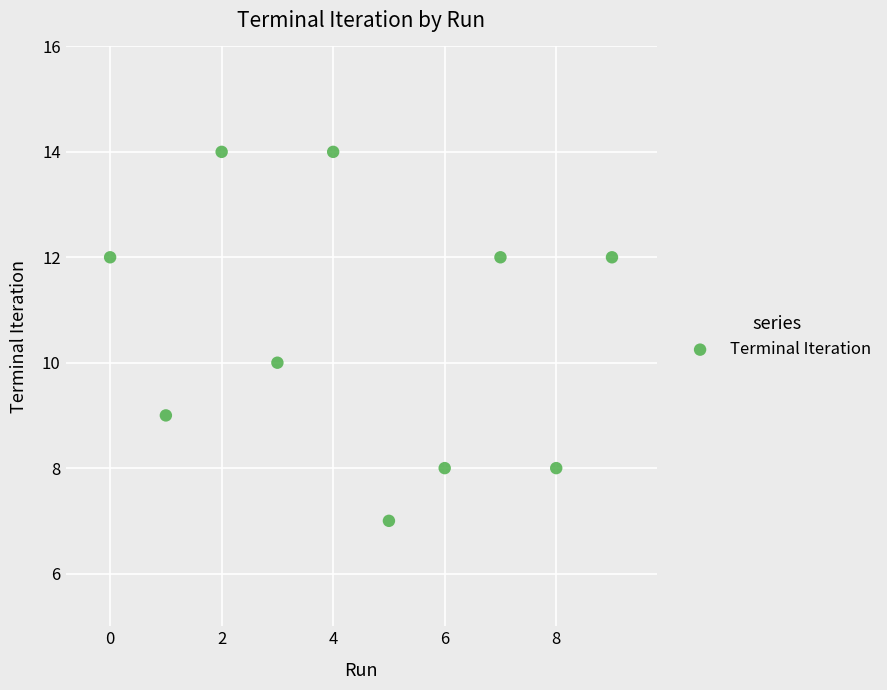

What is the range of Y values (max minus min)?

7